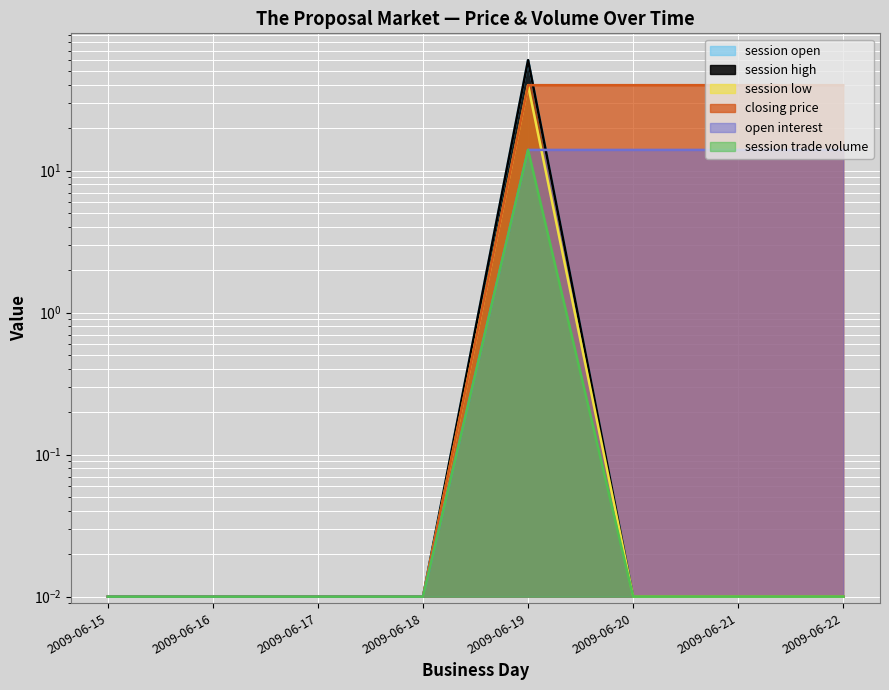

What is the difference between the closing price values at 2009-06-21 and 2009-06-16?

14.0